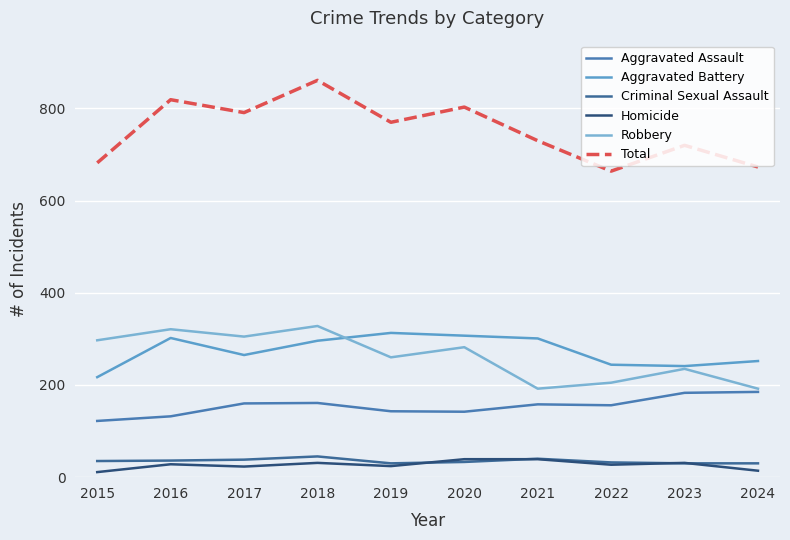

Which series changed the most between 2019 and 2021?

Robbery